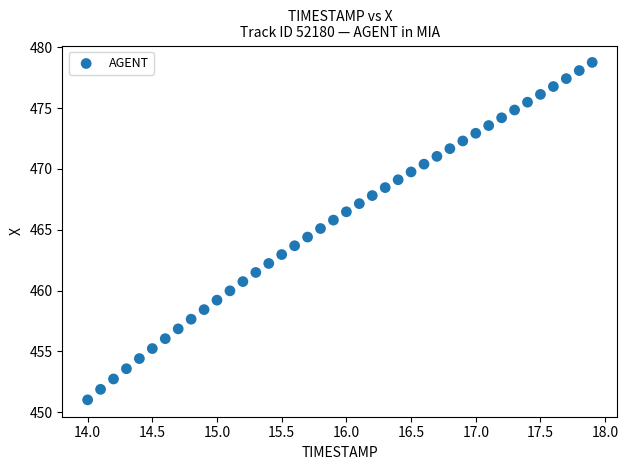

What is the range of Y values (max minus min)?

27.8